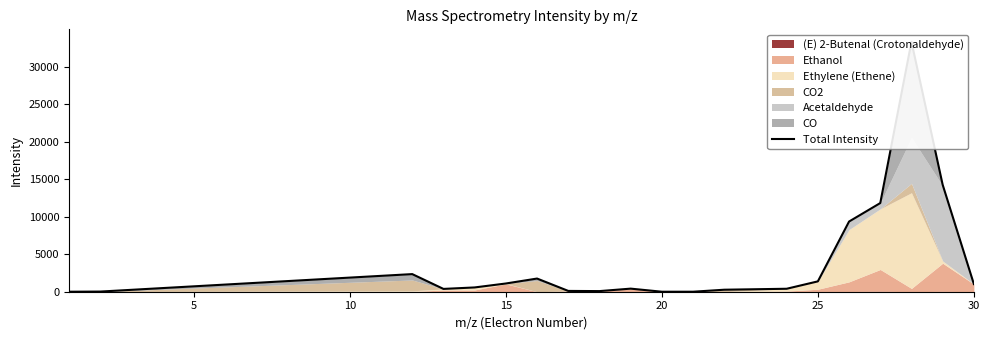

What is the value of the 3rd point from the left?

2346.9